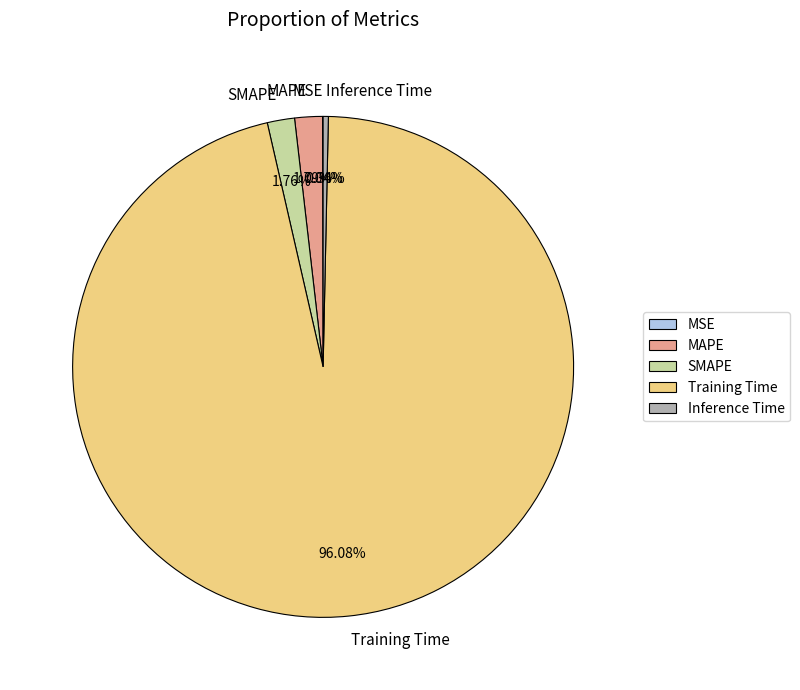

Which has a higher value, Inference Time or Training Time?

Training Time